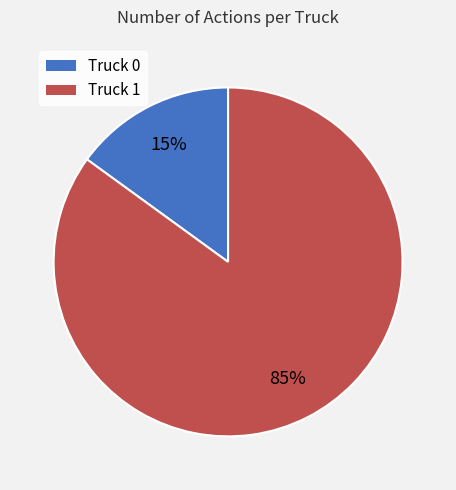

How many slices are in this pie chart?

2